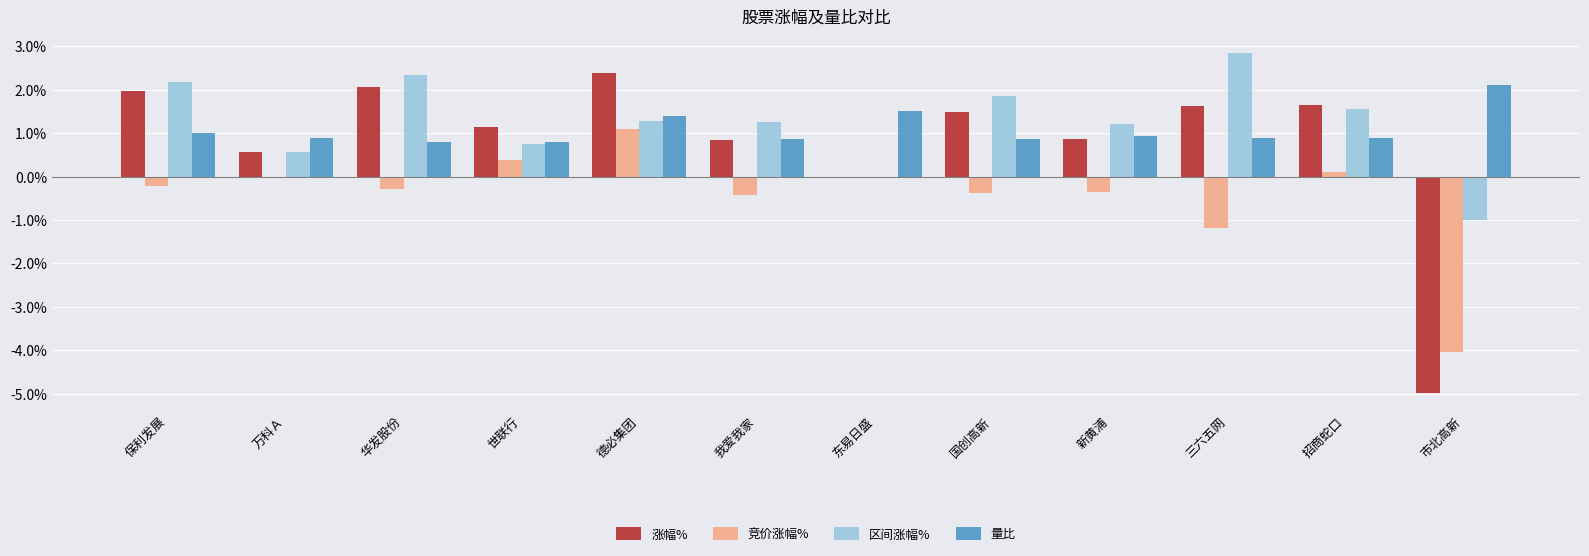

Is it true that 区间涨幅% equals 2.1 at 招商蛇口?

False